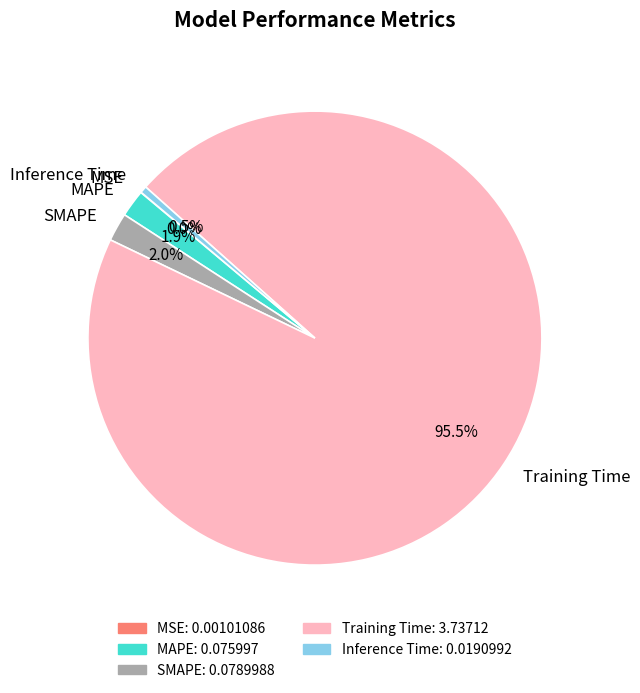

What is the largest slice in the pie chart?

Training Time